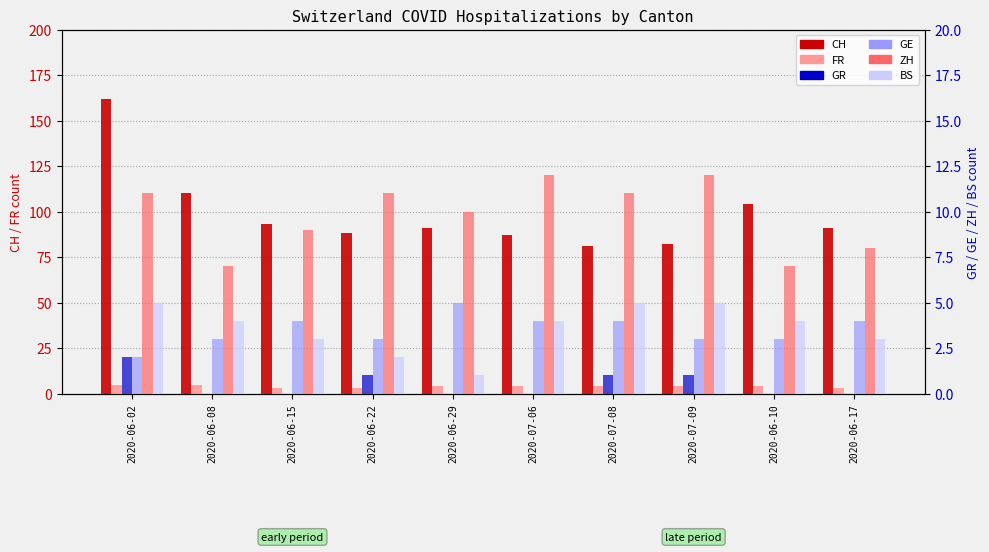

Between 2020-06-02 and 2020-06-10, which is larger?

2020-06-02